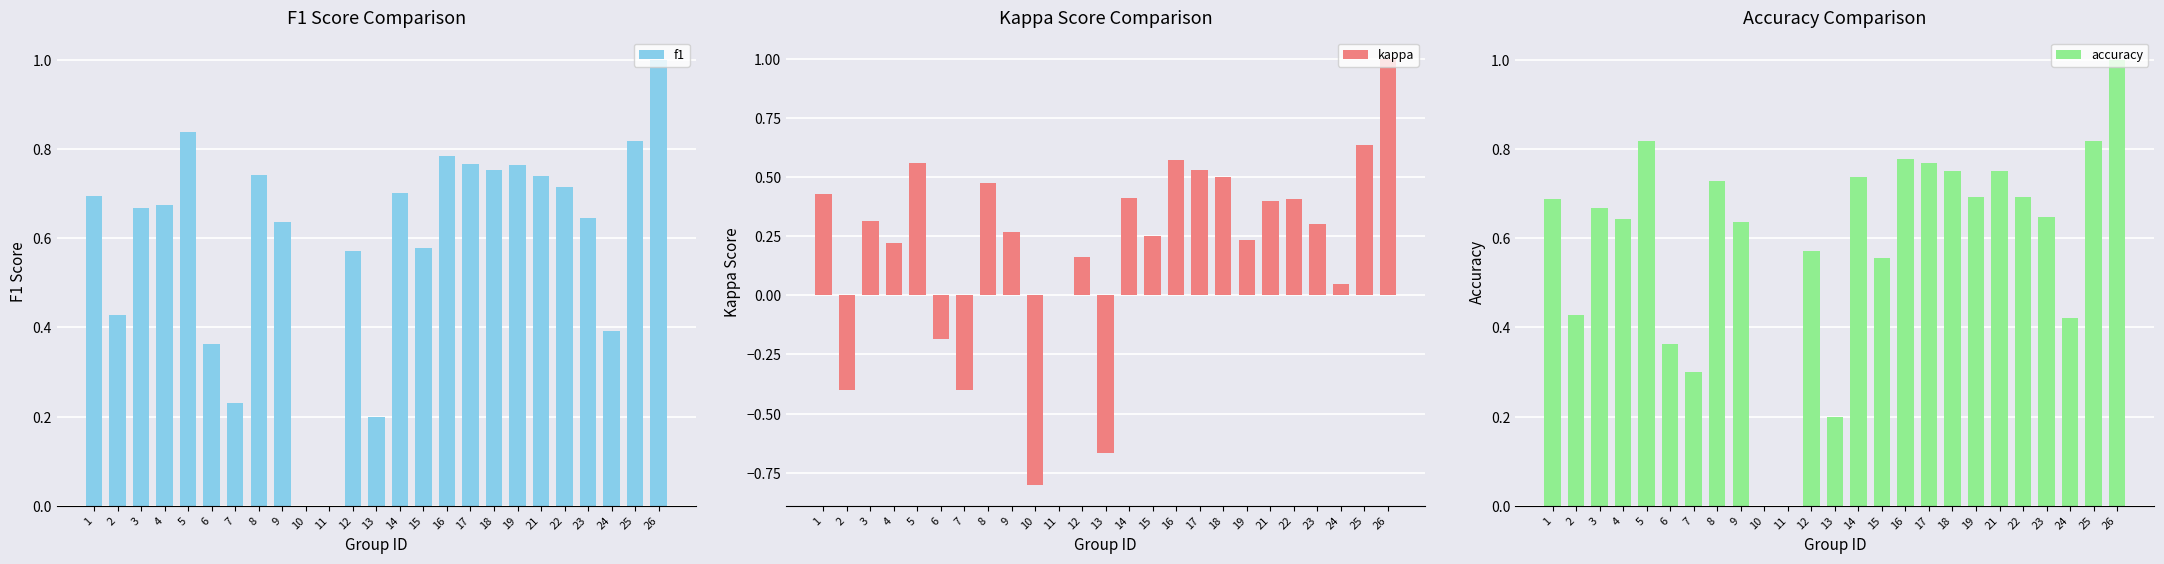

Is it true that kappa equals 0.1 at 21?

False